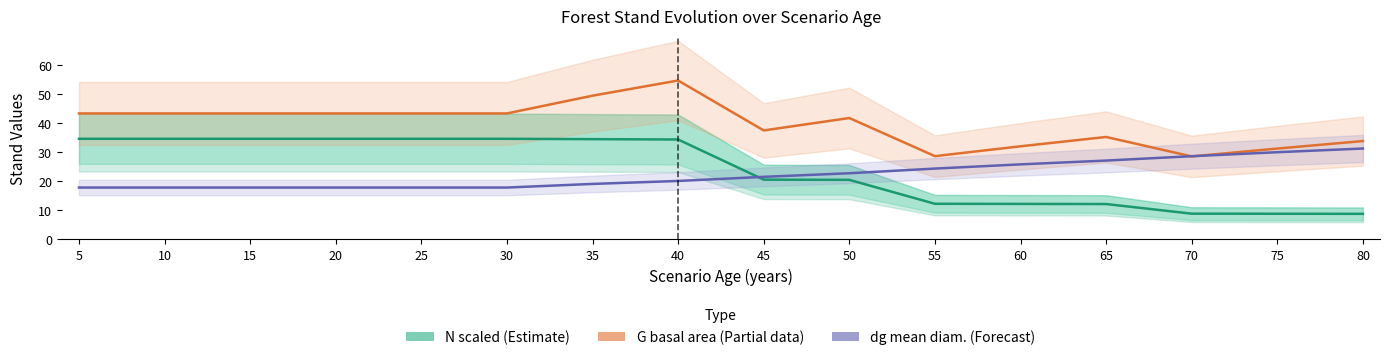

How many data points in G (basal area m²/ha) are less than 43?

8